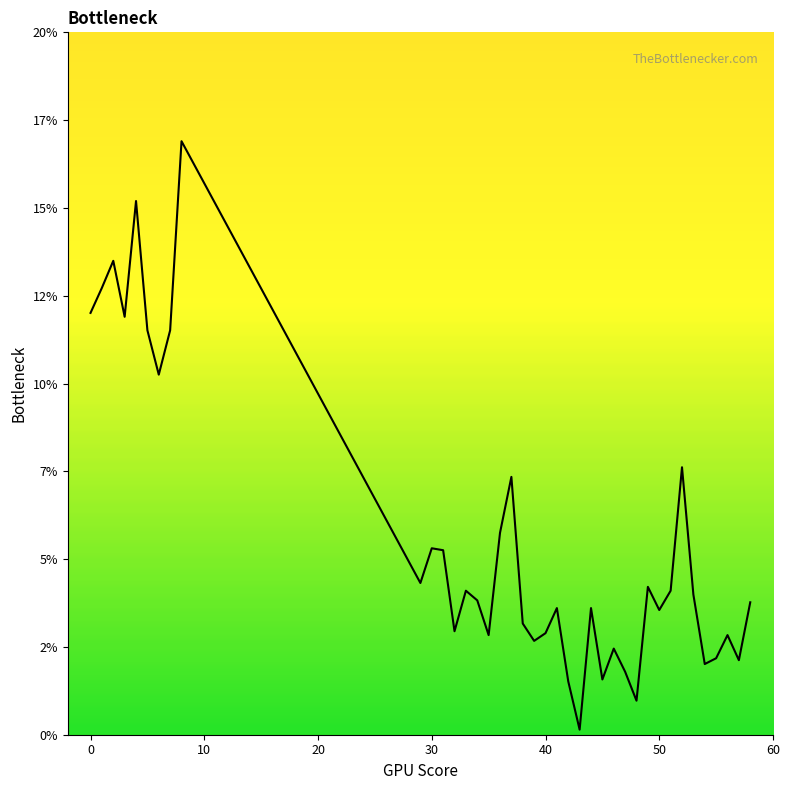

Reading left to right, extract all data points from this chart.

0=0.1	1=0.1	2=0.1	3=0.1	4=0.2	5=0.1	6=0.1	7=0.1	8=0.2	29=0.0	30=0.1	31=0.1	32=0.0	33=0.0	34=0.0	35=0.0	36=0.1	37=0.1	38=0.0	39=0.0	40=0.0	41=0.0	42=0.0	43=0.0	44=0.0	45=0.0	46=0.0	47=0.0	48=0.0	49=0.0	50=0.0	51=0.0	52=0.1	53=0.0	54=0.0	55=0.0	56=0.0	57=0.0	58=0.0